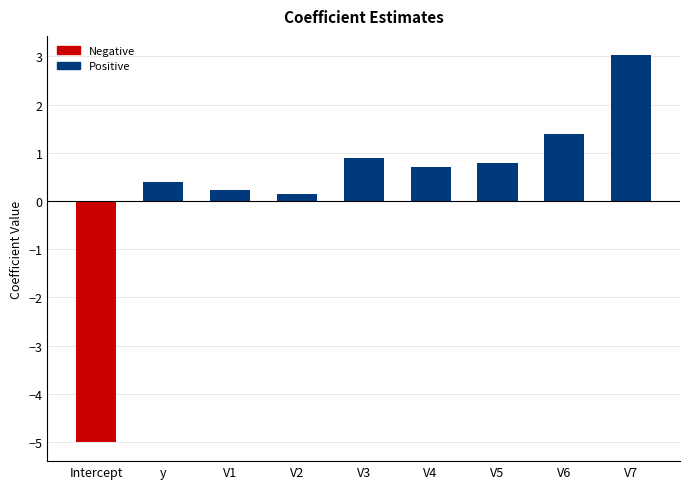

Reading left to right, transcribe all the data shown in this chart.

Intercept=-5.0	y=0.4	V1=0.2	V2=0.1	V3=0.9	V4=0.7	V5=0.8	V6=1.4	V7=3.0